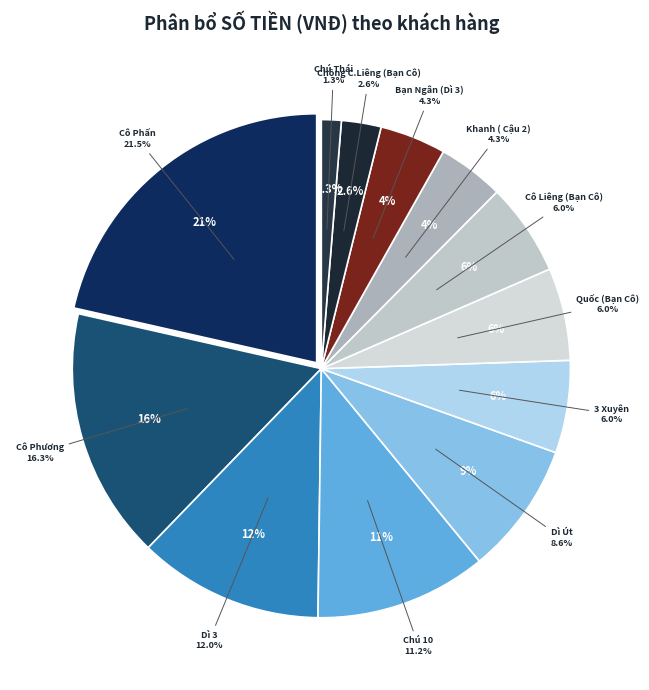

The Quốc (Bạn Cô) slice represents 6% of the pie. True or false?

True